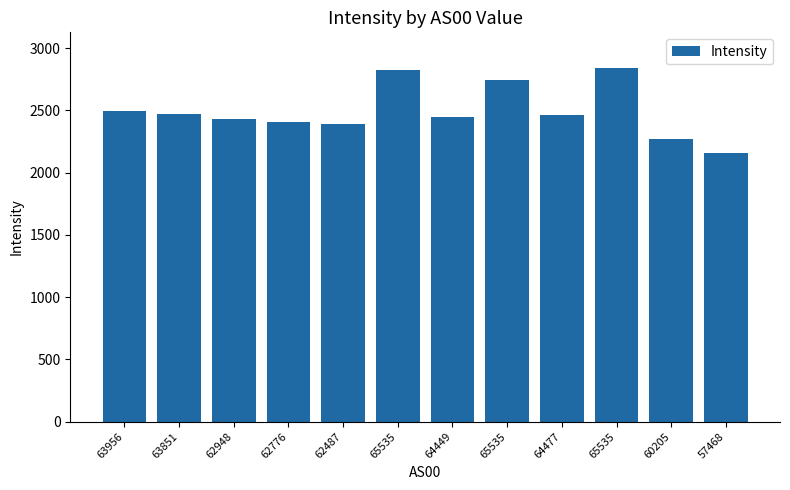

Which label corresponds to the largest value in the chart?

65535